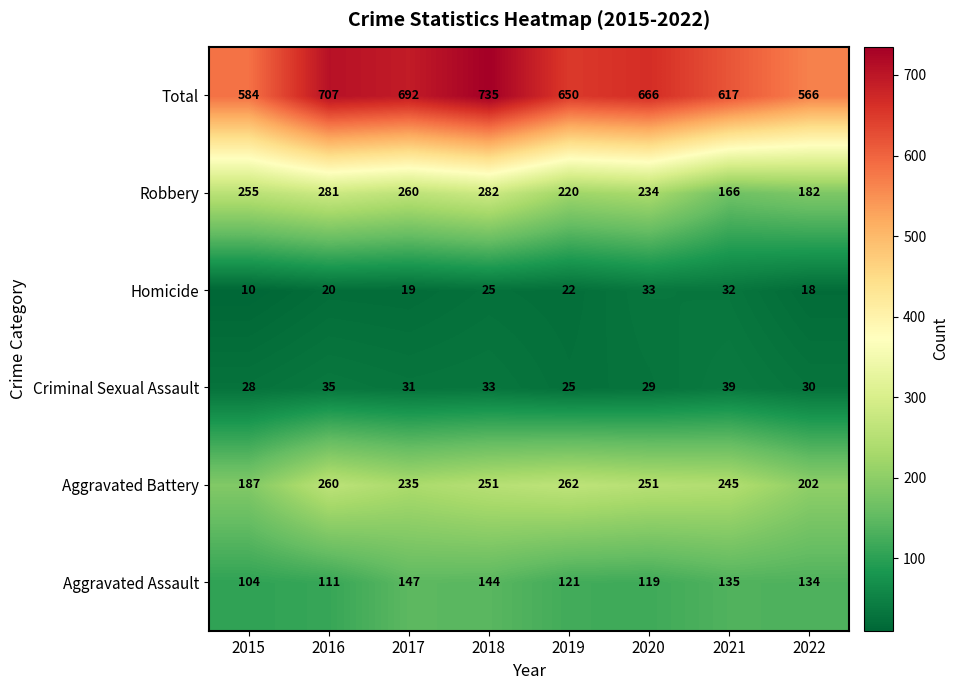

At how many categories does at least one series exceed 340?

8